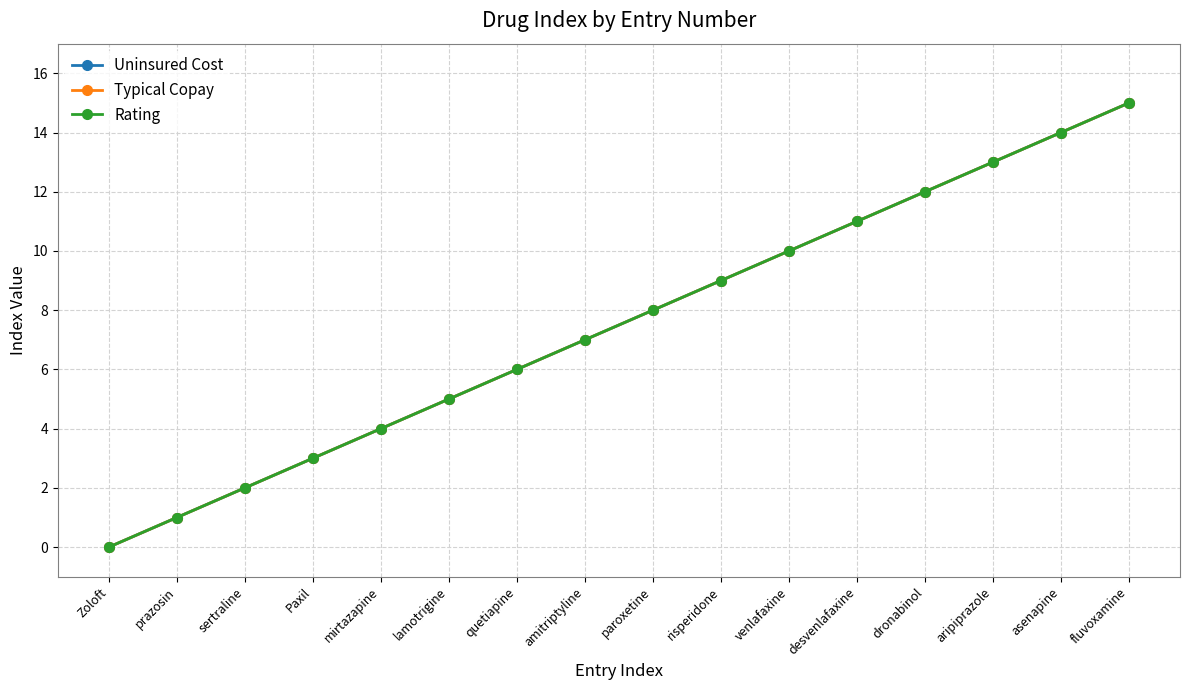

Is the value of Typical Copay at lamotrigine greater than the value of Uninsured Cost at fluvoxamine?

No